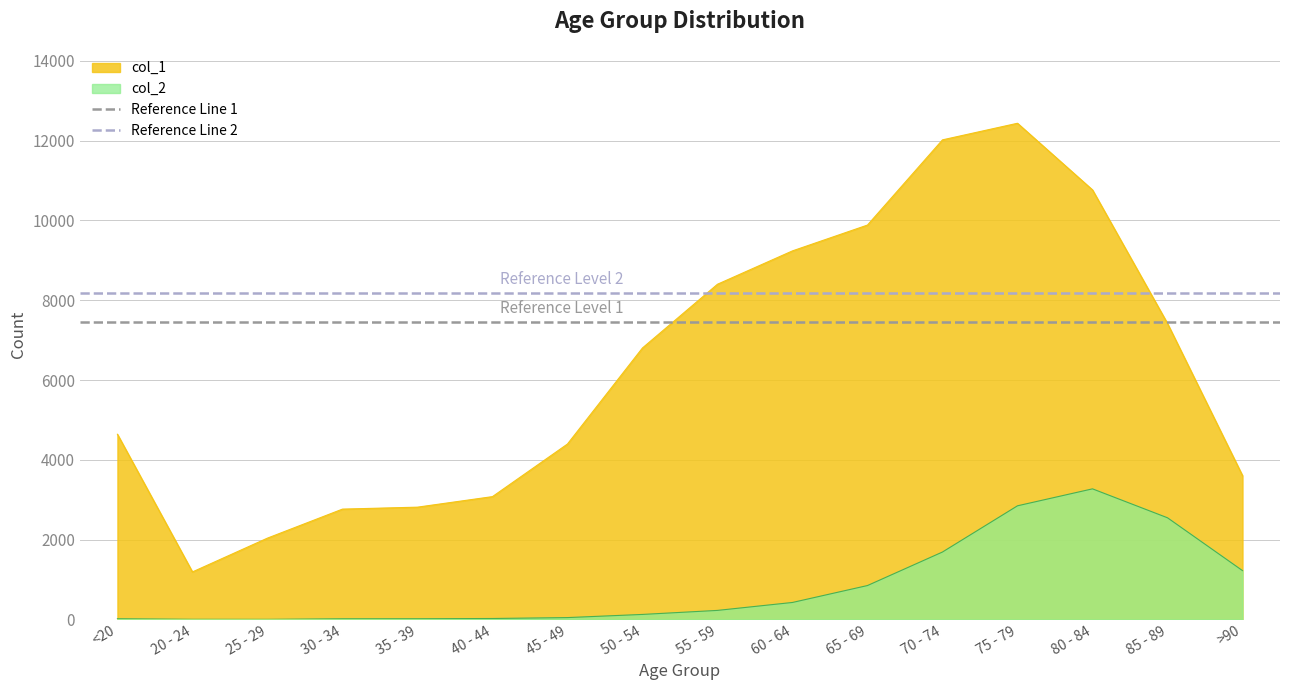

At which label does col_2 reach its peak?

80 - 84